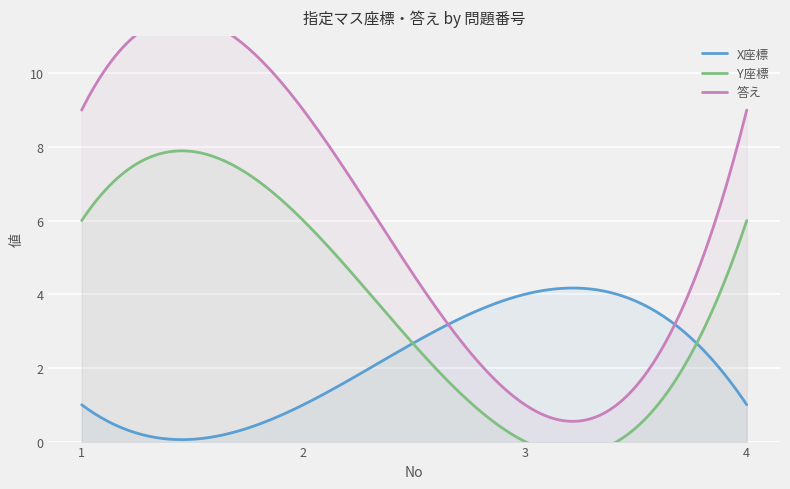

The value of X座標 at 2 is 1. True or false?

True